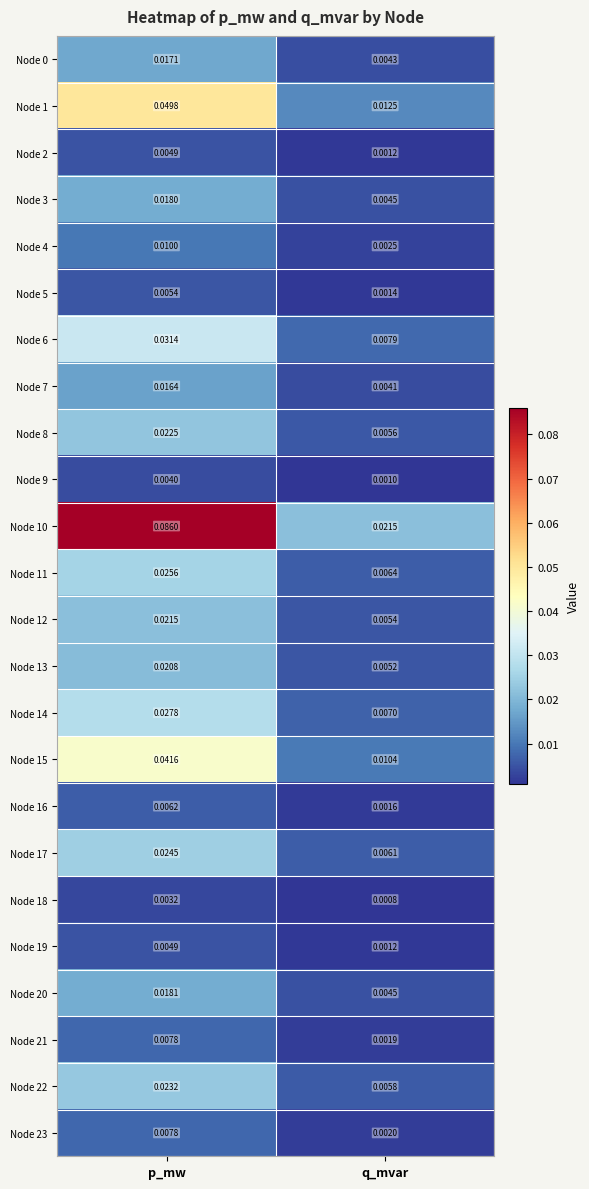

Rank the categories by Node 1 value from highest to lowest.

p_mw, q_mvar